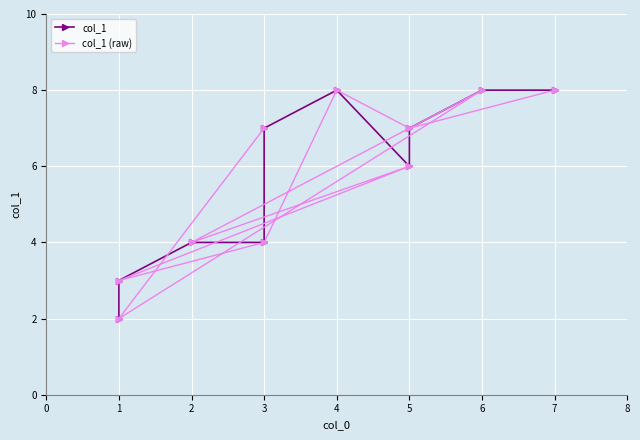

How many lines are shown in the chart?

2